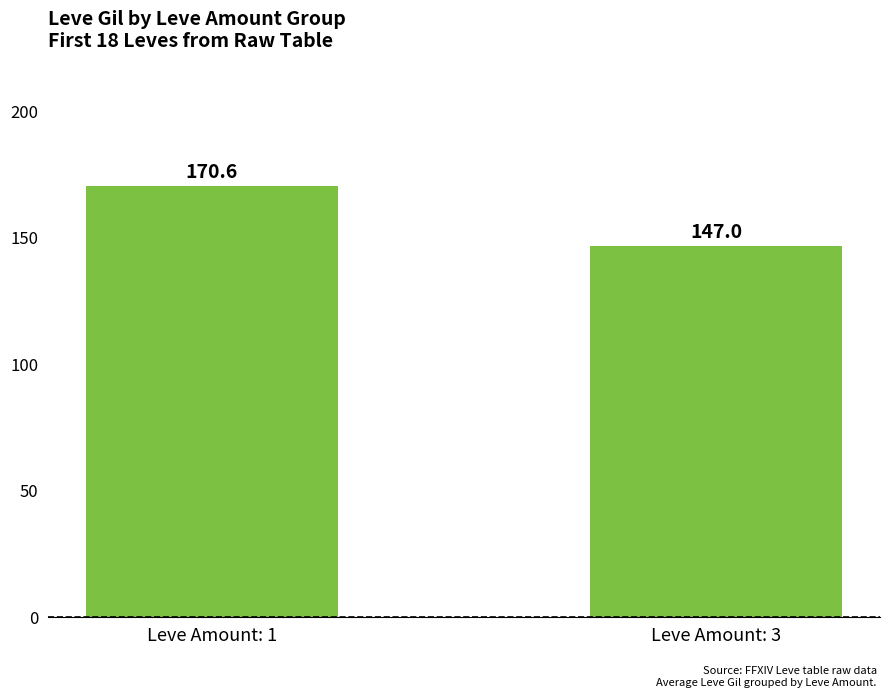

Where is the data nearest to the value 158?

Leve Amount: 3